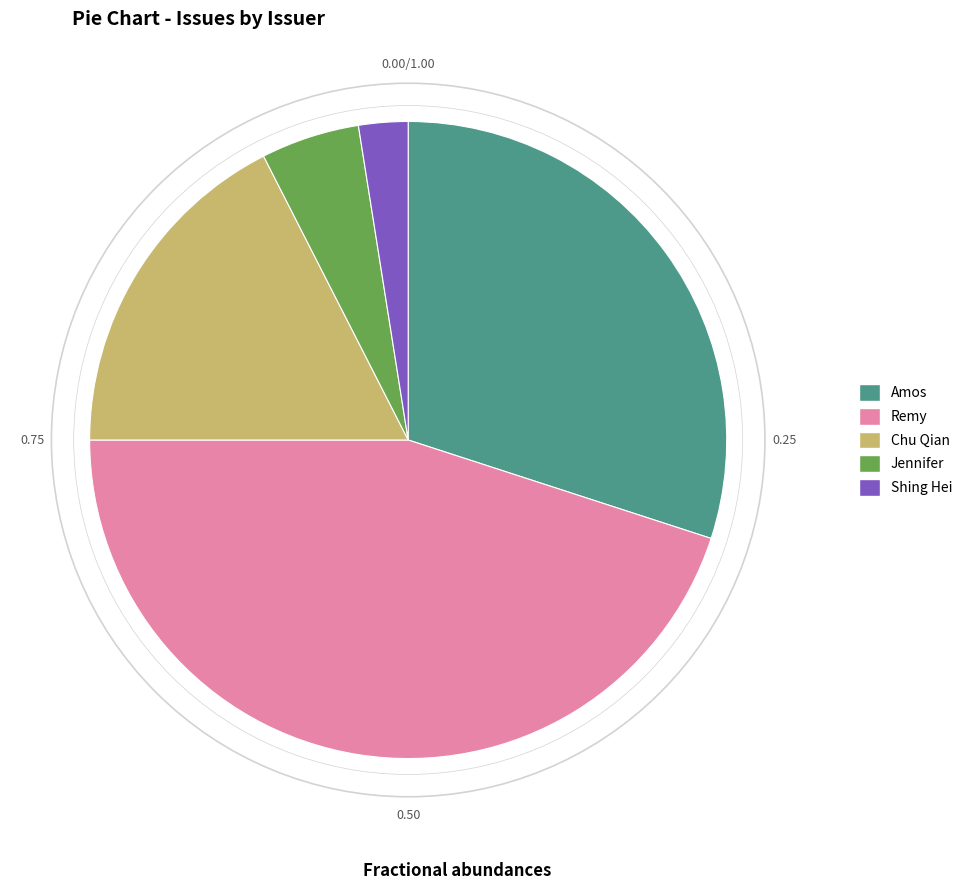

How many segments does this pie chart have?

5